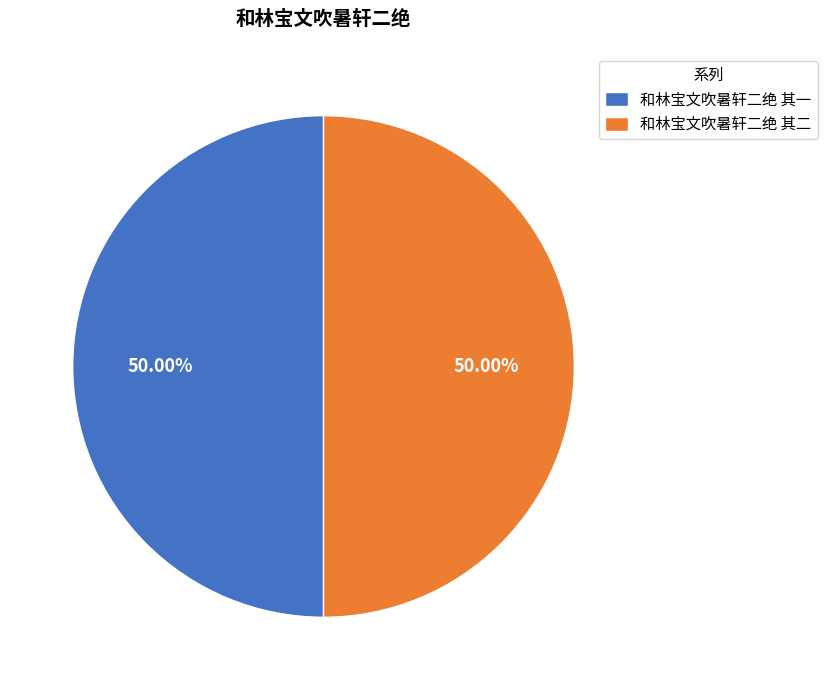

Approximately how many times larger is the value at 和林宝文吹暑轩二绝 其一 compared to 和林宝文吹暑轩二绝 其二?

1.0